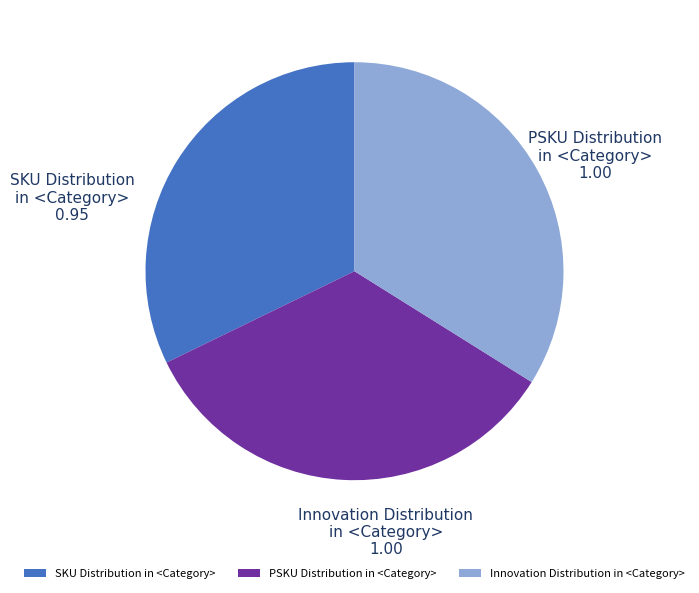

Does Innovation Distribution in <Category> represent more than half of the total?

No